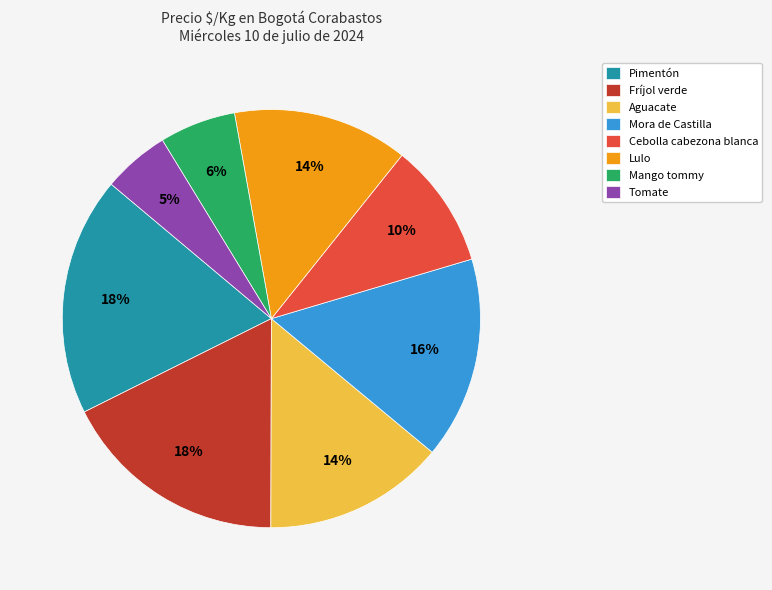

Is there any slice that represents more than half of the pie?

No